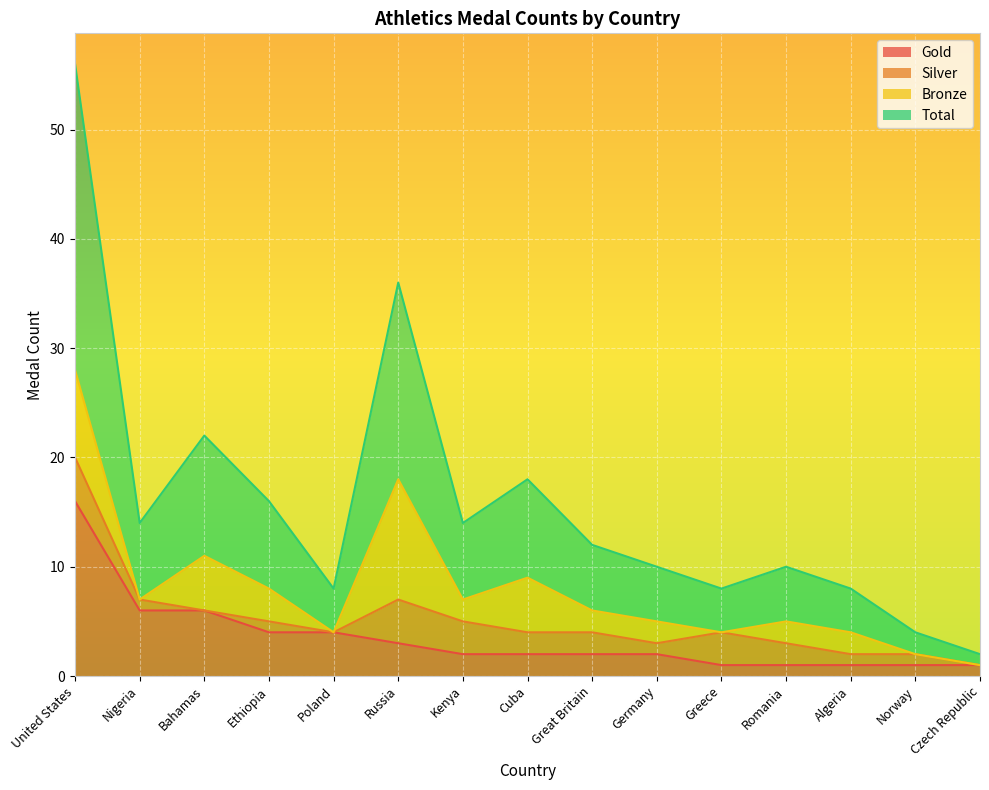

What is the difference between the Total values at Norway and Nigeria?

5